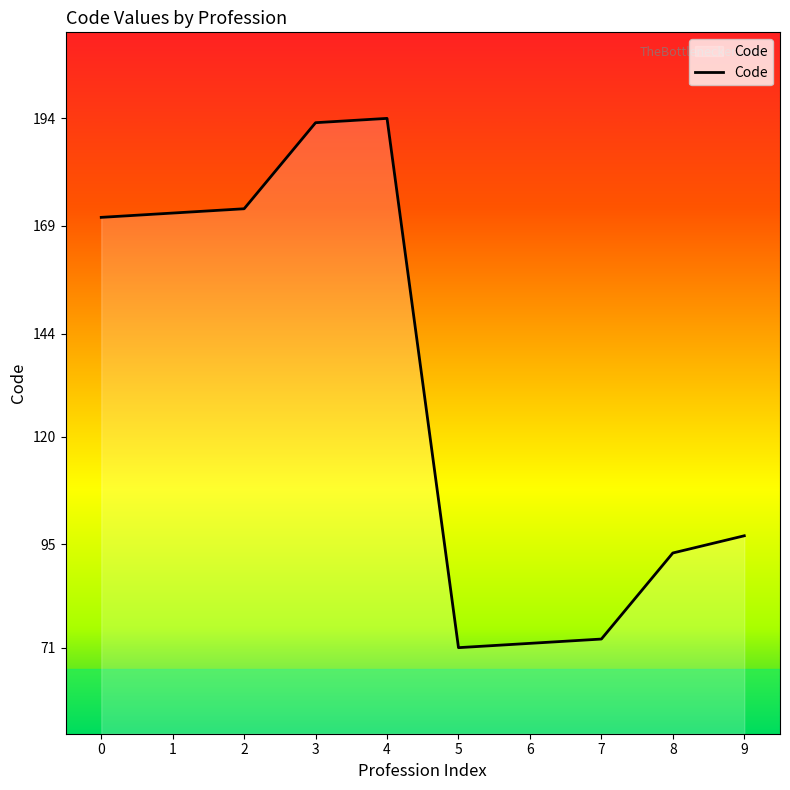

What is the minimum value shown in the chart?

71